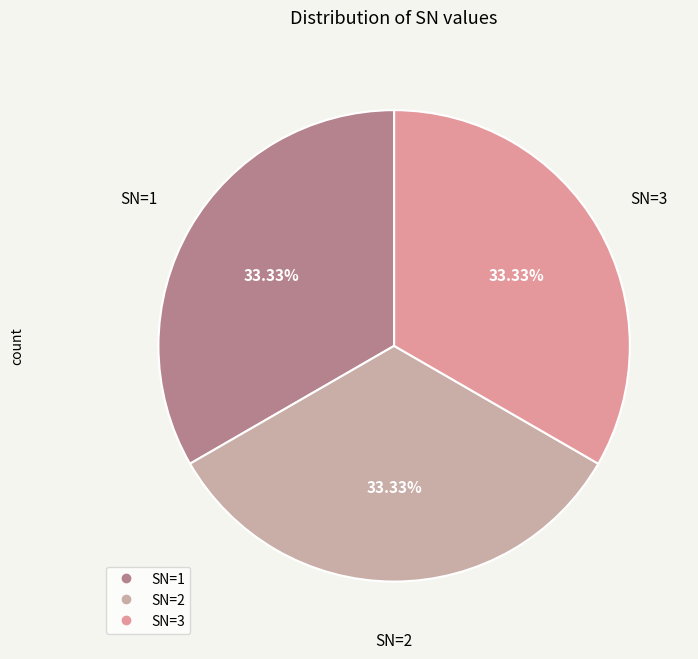

How many slices are in this pie chart?

3